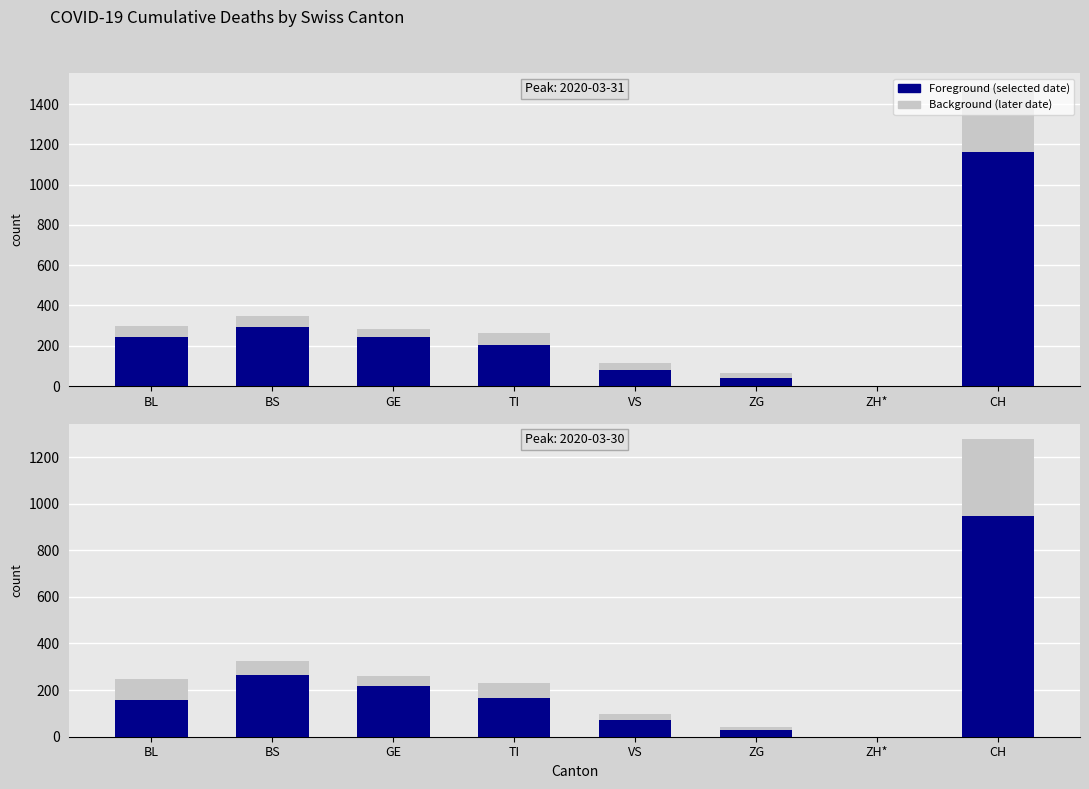

What is the difference between the second highest and minimum values in the Foreground (selected date) series?

263